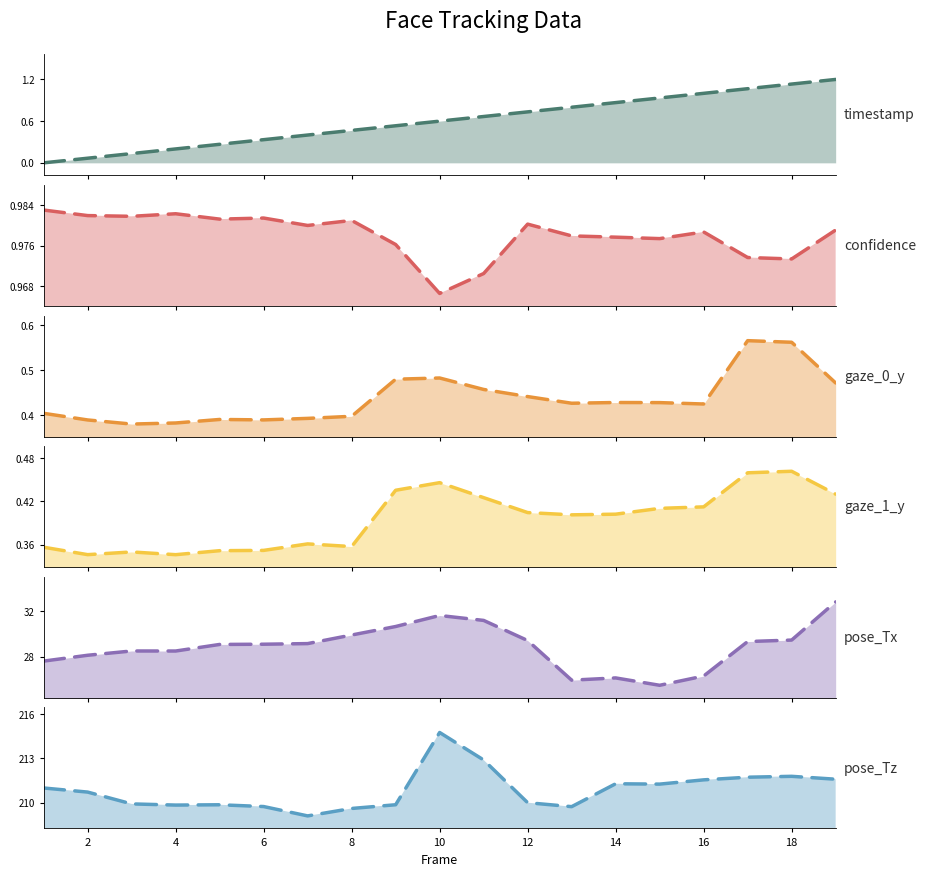

Read the timestamp value at 19.

1.2